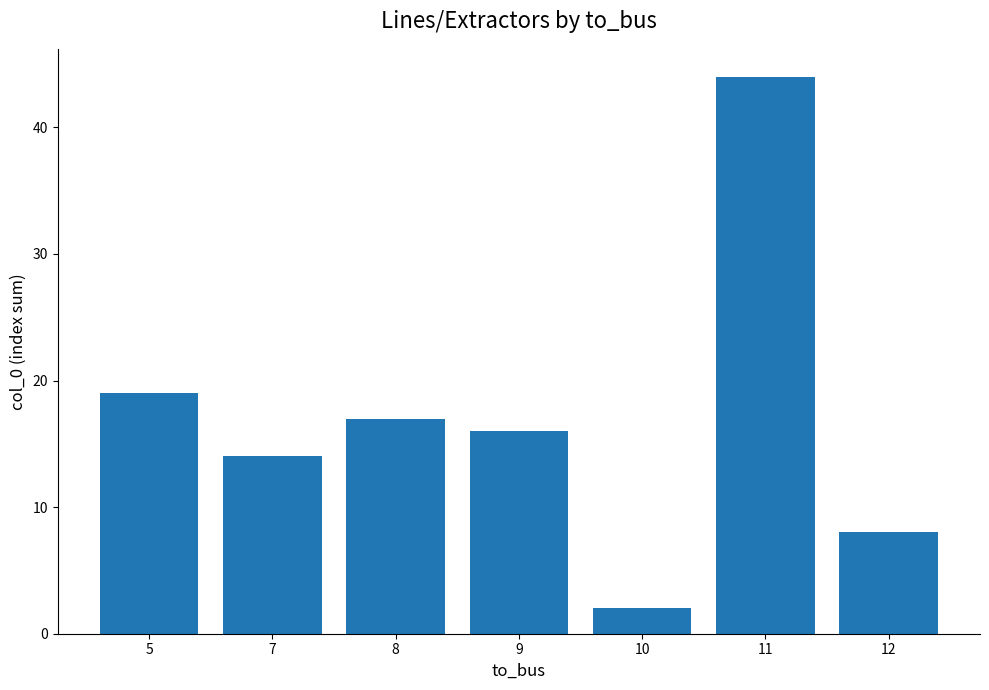

Count the number of categories in the chart.

7